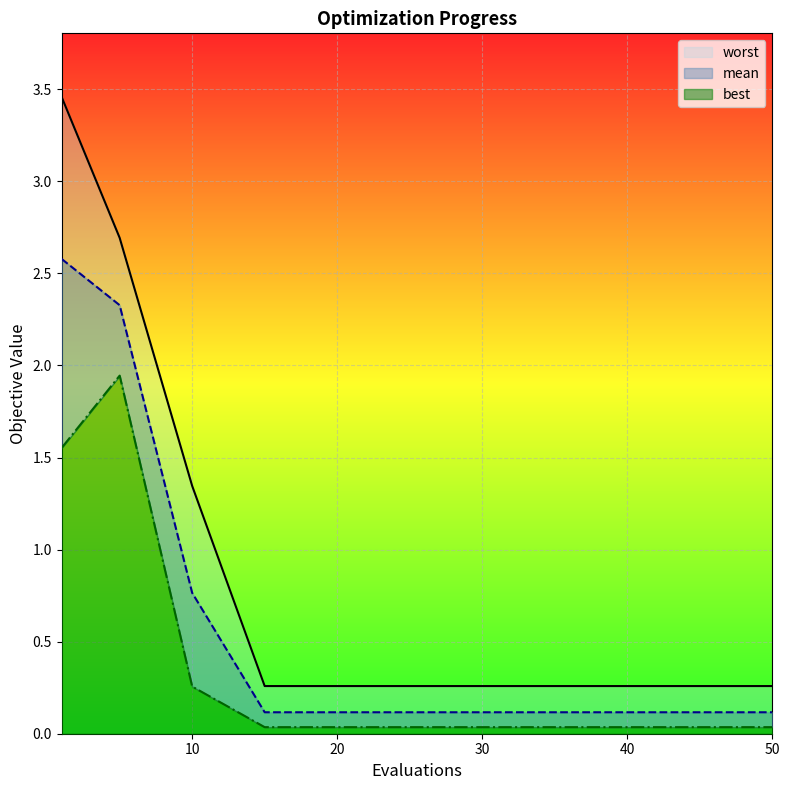

Between 15 and 5, which is larger?

5